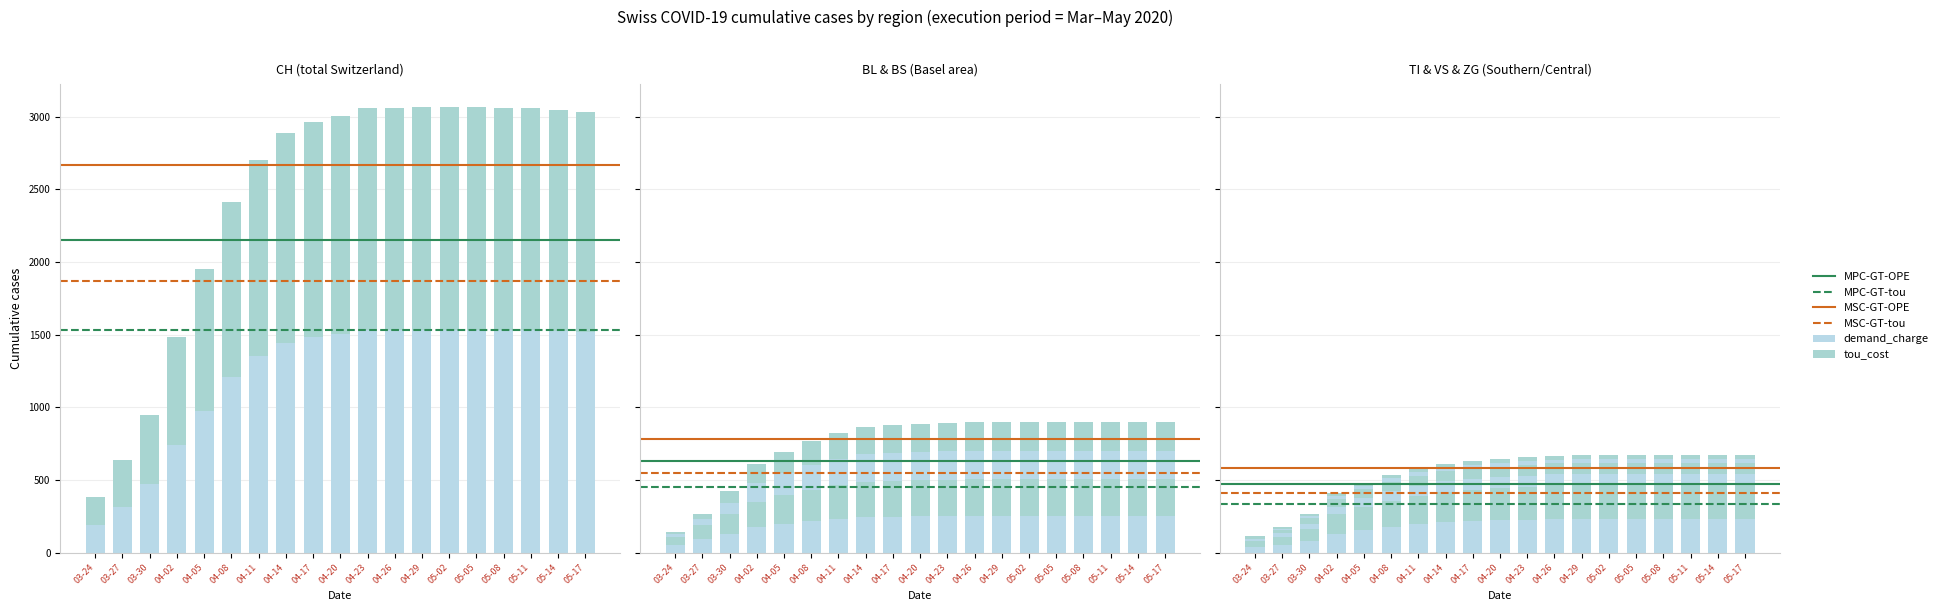

What is the label of the 6th bar from the right?

05-02